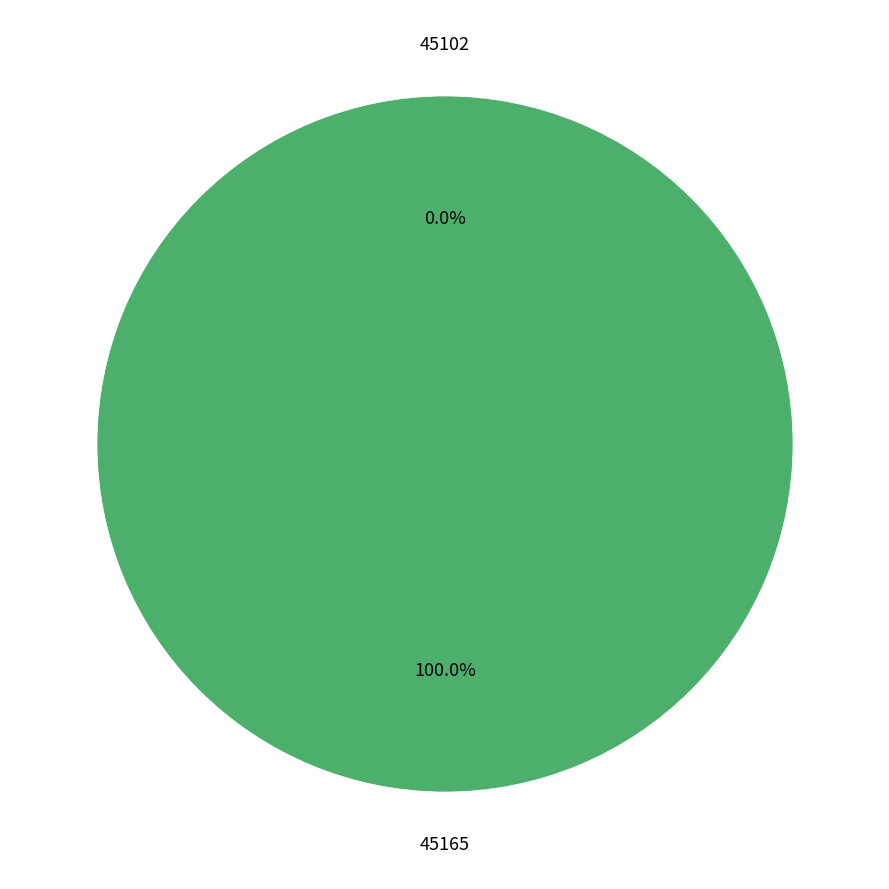

True or false: 45102 accounts for 0% of the total.

True